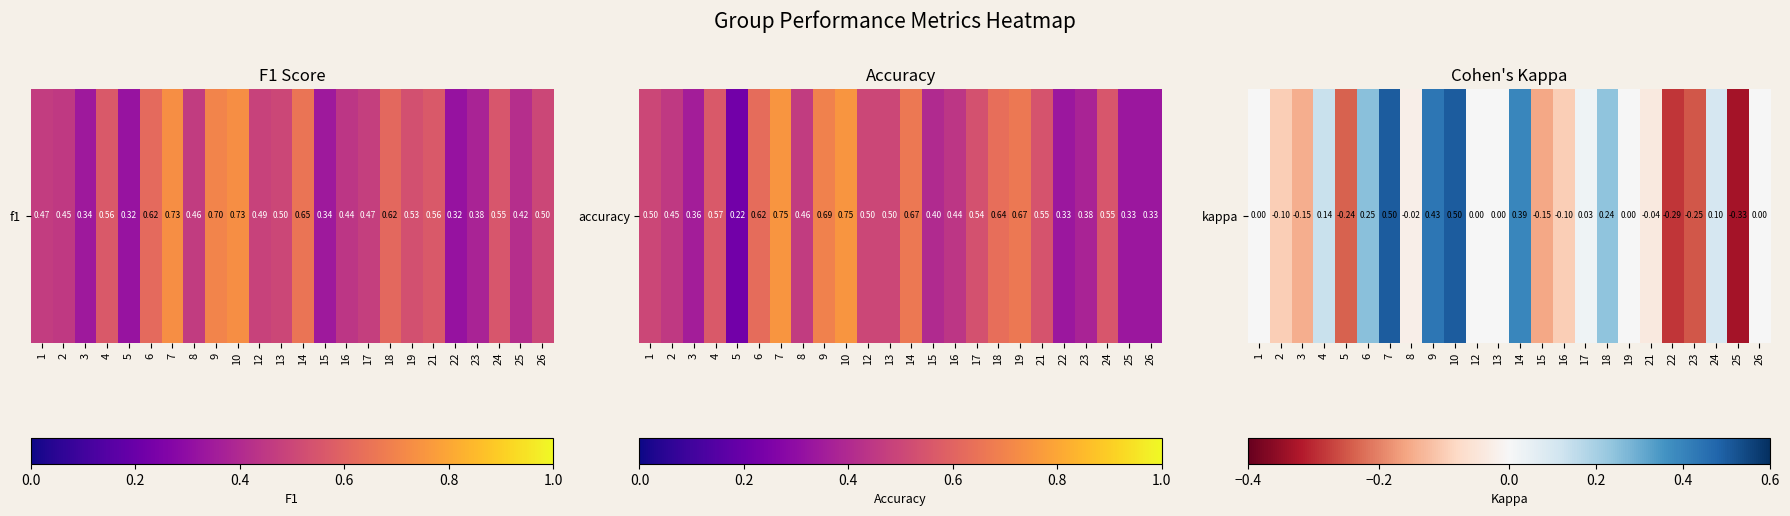

What value does the data have at 10?

0.5